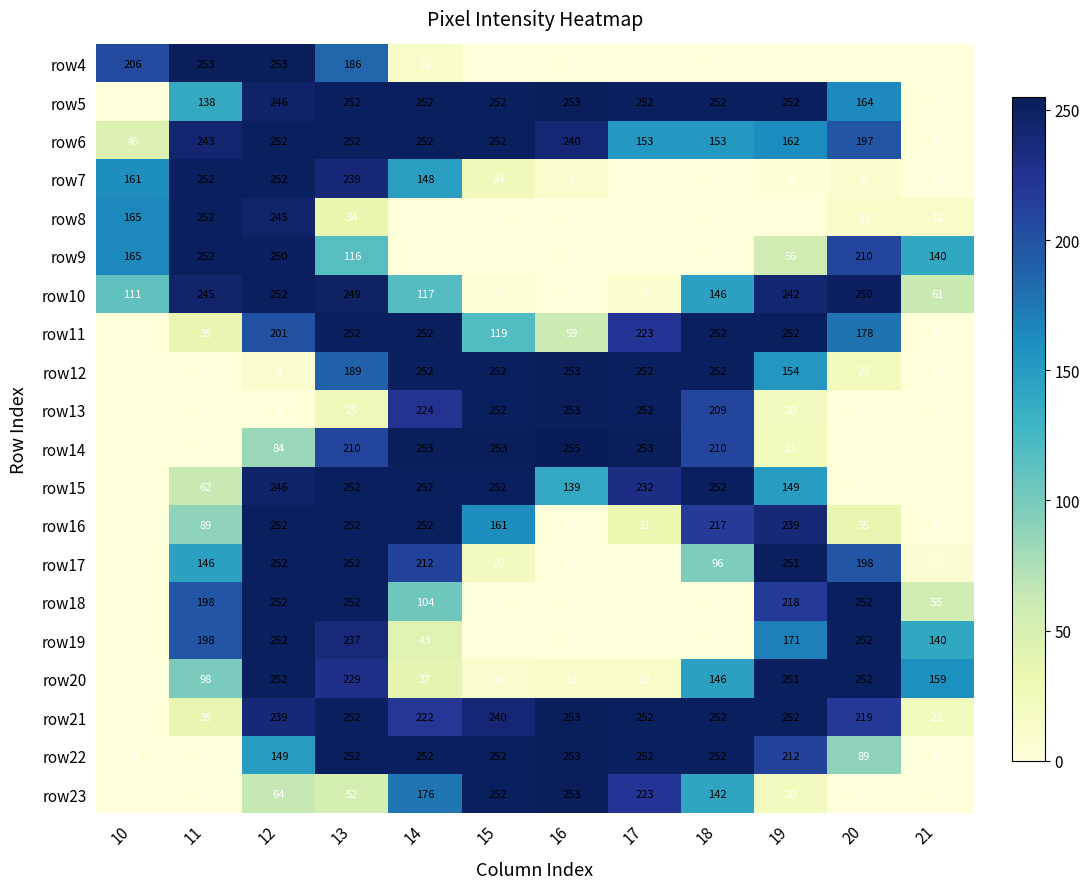

Count the number of data series in this chart.

20